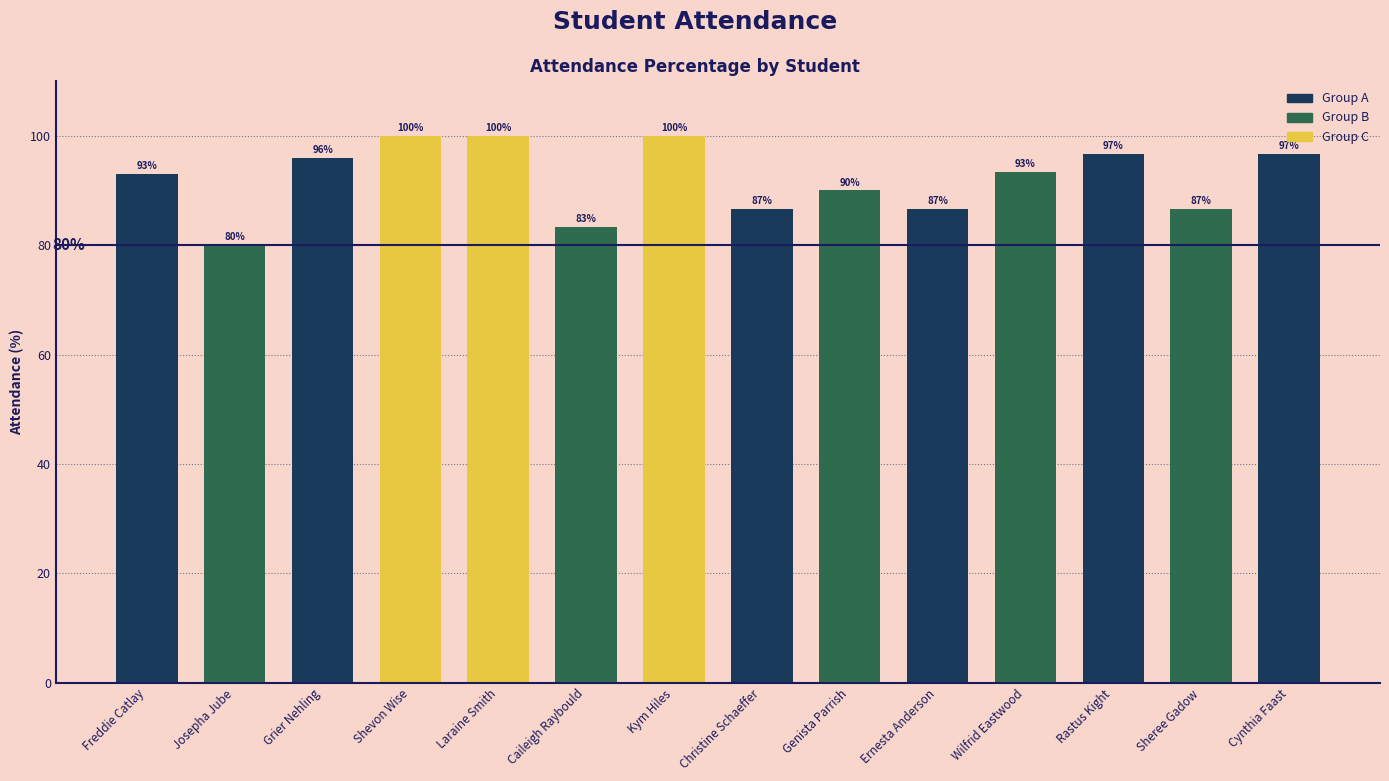

What is the average value?

92.1